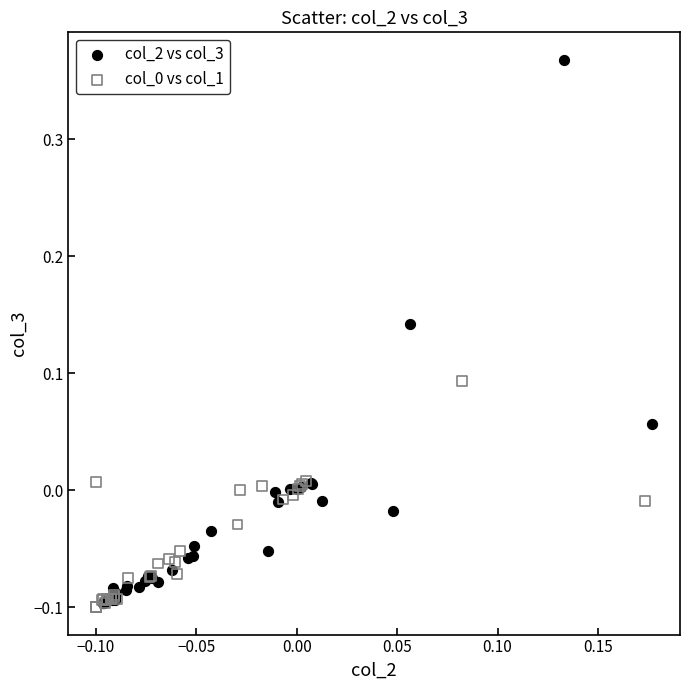

Which series has the widest spread of Y values?

col_2 vs col_3